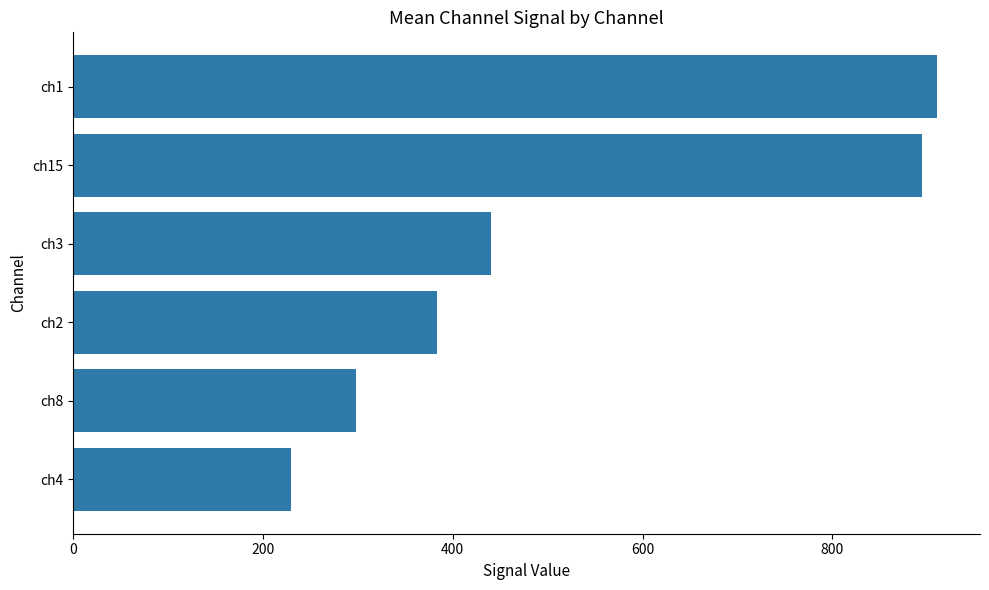

What is the change in value from ch15 to ch2?

-512.0